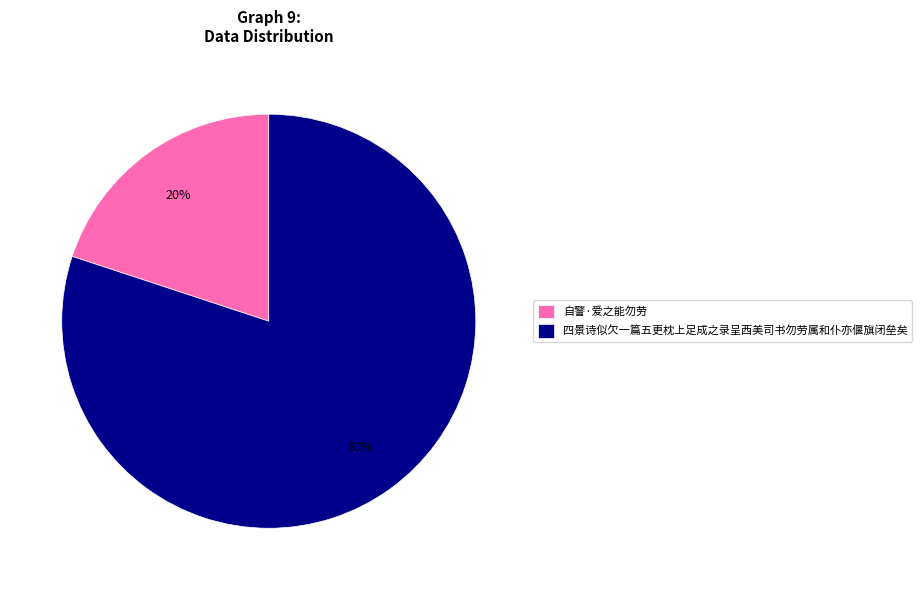

Does 自警·爱之能勿劳 represent more than half of the total?

No